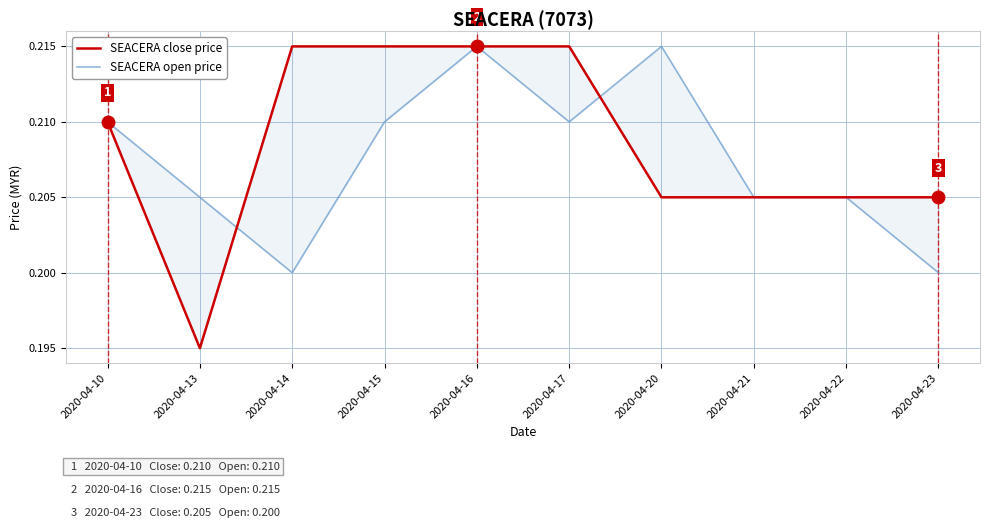

Where is the first local minimum for SEACERA open price?

2020-04-14